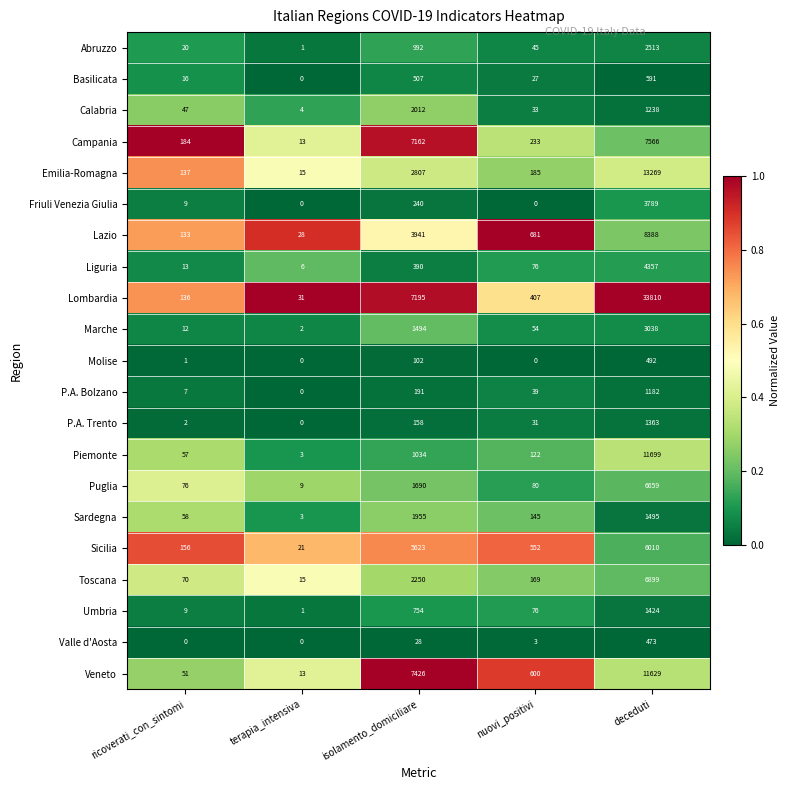

What is the spread (max minus min) of values at terapia_intensiva?

31